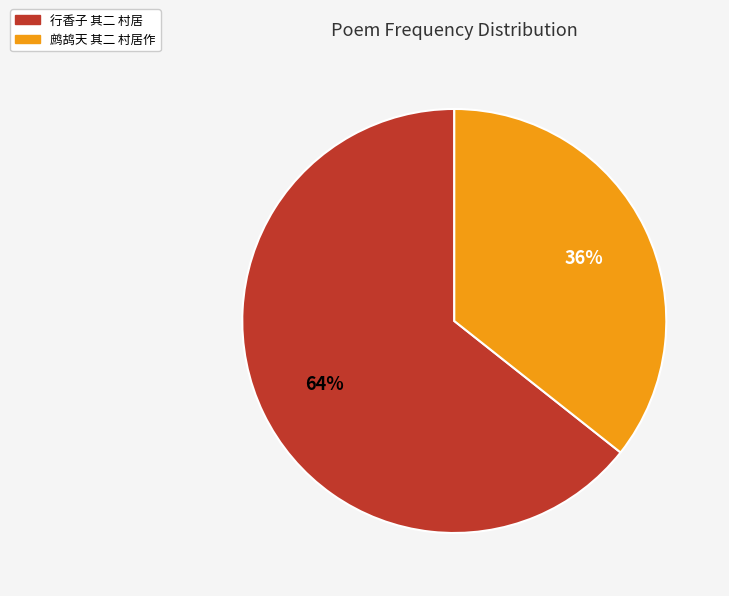

What percentage is the 鹧鸪天 其二 村居作 slice, to the nearest percent?

36%